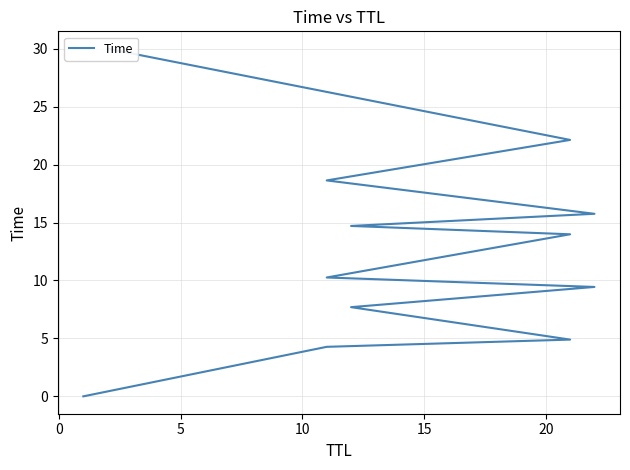

How many lines are shown in the chart?

1